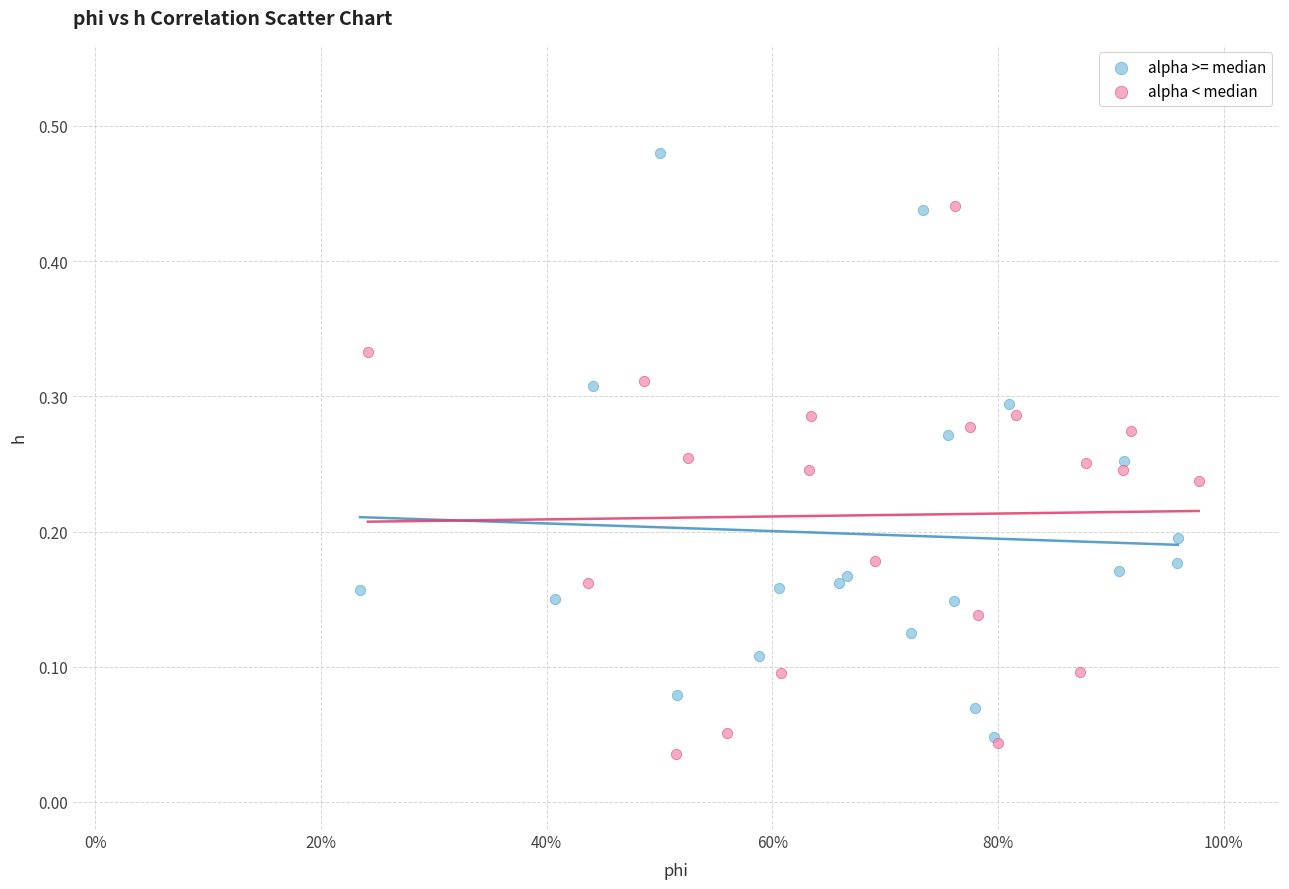

Which series reaches the minimum Y coordinate?

alpha < median